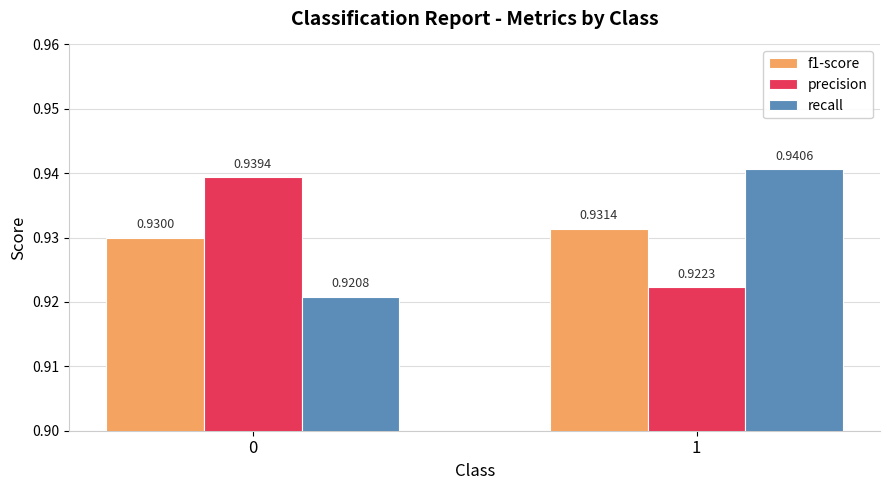

List the series in order of their peak value, lowest first.

f1-score, precision, recall